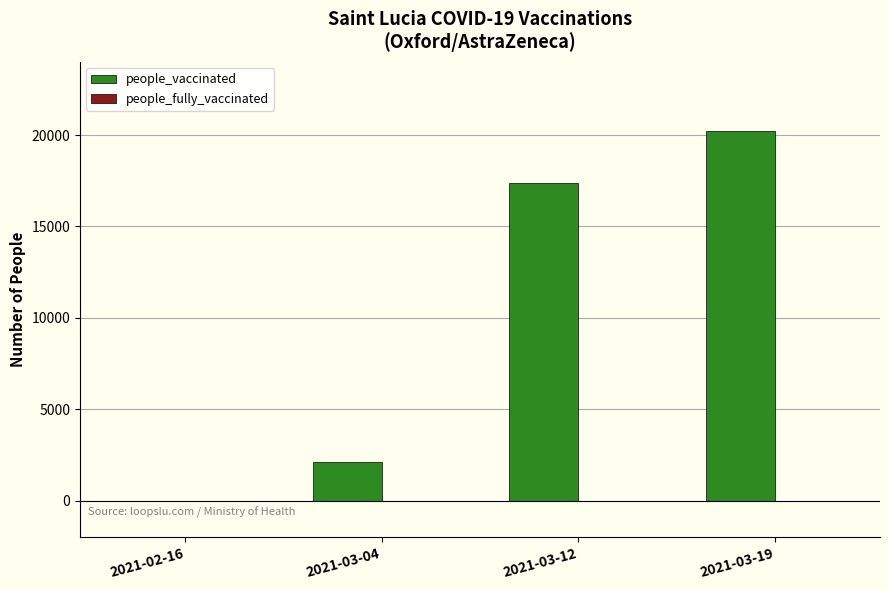

Which has a higher value, 2021-02-16 or 2021-03-19?

2021-03-19